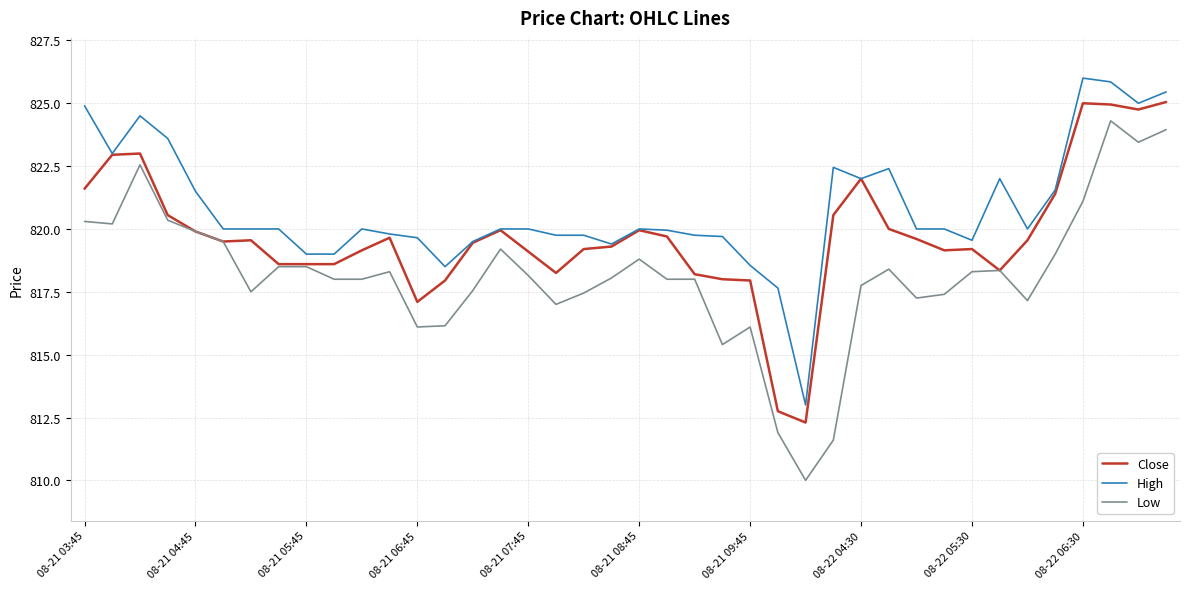

What are all the series names shown in the legend?

Close, High, Low